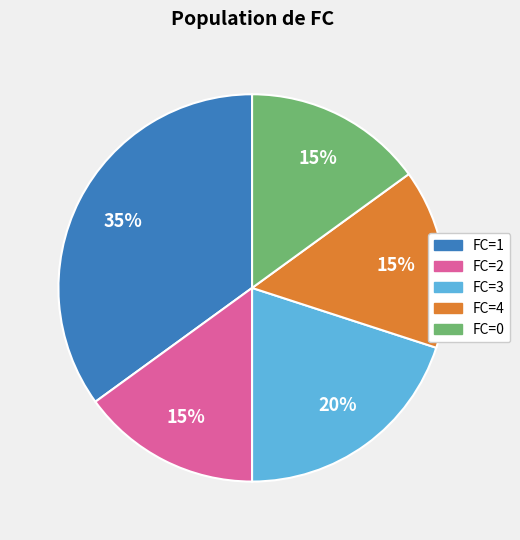

Is there any slice that represents more than half of the pie?

No